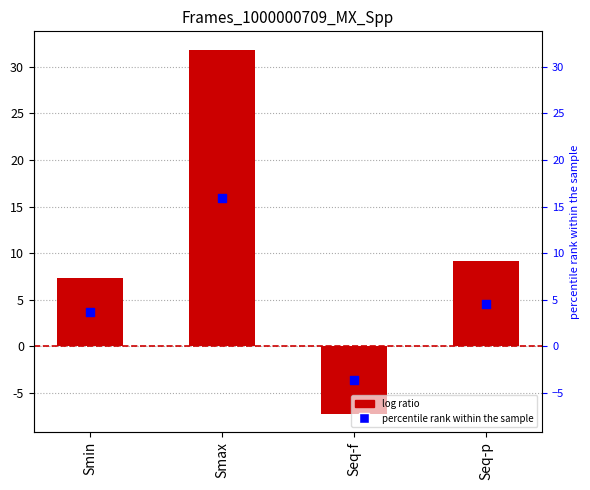

Which series contains the lowest Y value?

log ratio